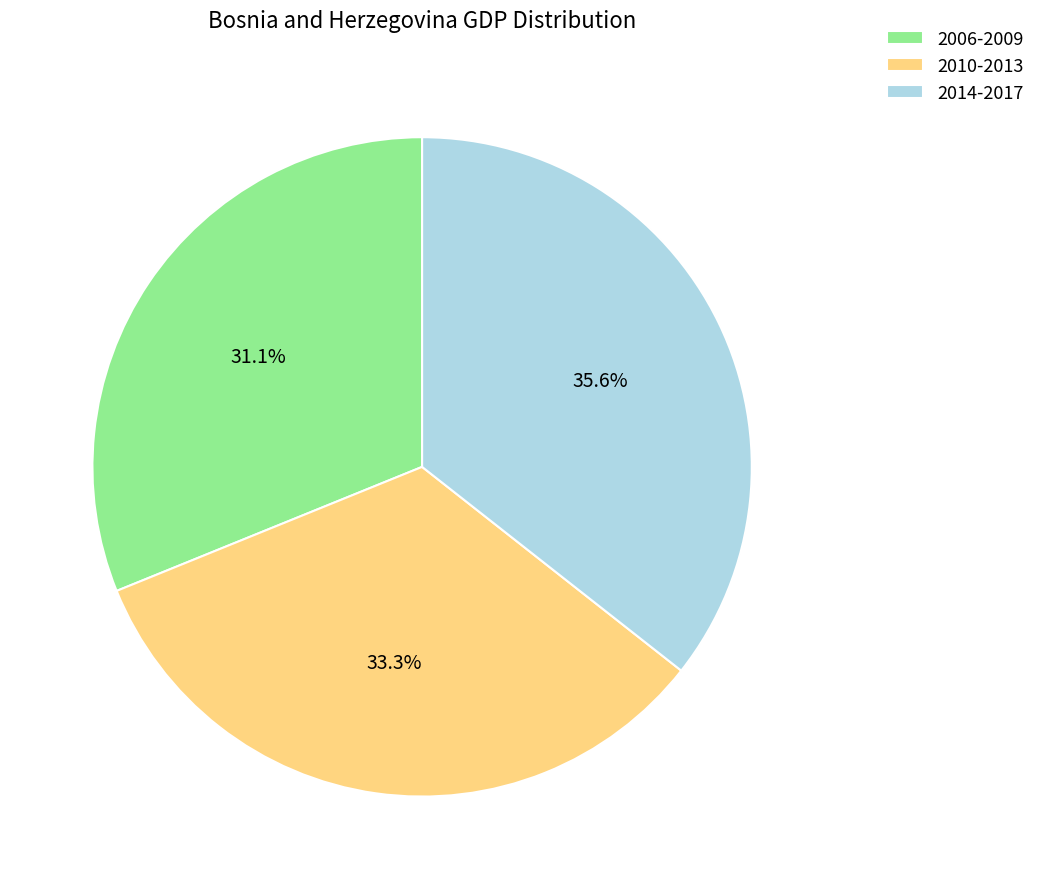

Rank the categories by value from lowest to highest.

2006-2009, 2010-2013, 2014-2017